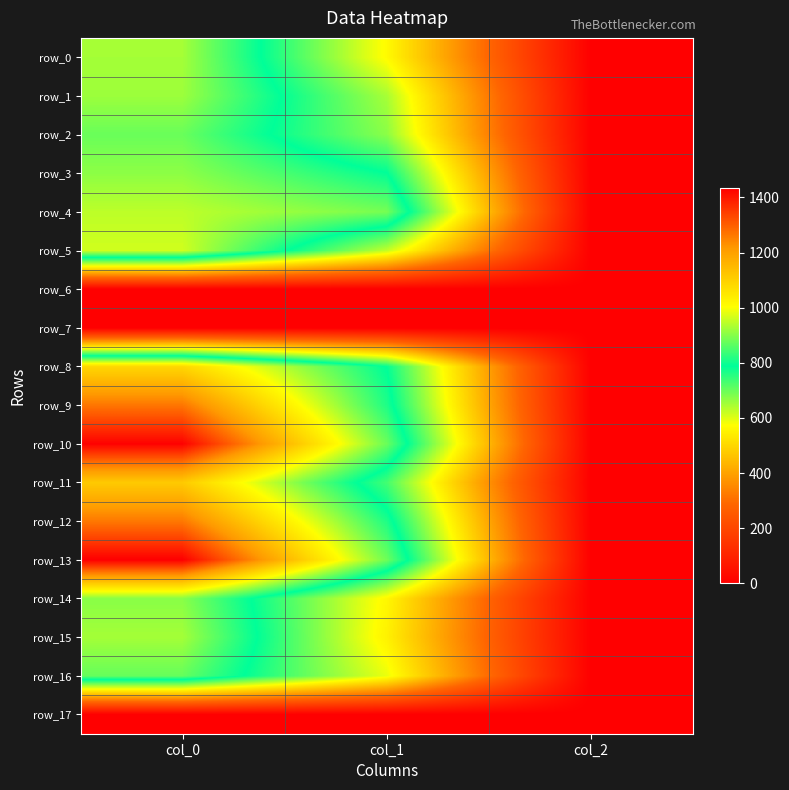

Reading left to right, extract all data points from this chart.

row_0: col_0=926.7	col_1=567.0	col_2=2.0
row_1: col_0=920.0	col_1=648.0	col_2=2.0
row_2: col_0=876.7	col_1=671.6	col_2=2.0
row_3: col_0=906.7	col_1=789.8	col_2=2.0
row_4: col_0=946.7	col_1=887.6	col_2=2.0
row_5: col_0=963.3	col_1=624.4	col_2=2.0
row_6: col_0=0.0	col_1=0.0	col_2=0.0
row_7: col_0=0.0	col_1=0.0	col_2=0.0
row_8: col_0=1086.7	col_1=786.4	col_2=2.0
row_9: col_0=1266.7	col_1=813.4	col_2=2.0
row_10: col_0=1430.0	col_1=877.5	col_2=2.0
row_11: col_0=1113.3	col_1=732.4	col_2=2.0
row_12: col_0=1263.3	col_1=813.4	col_2=2.0
row_13: col_0=1433.3	col_1=880.9	col_2=2.0
row_14: col_0=903.3	col_1=560.2	col_2=2.0
row_15: col_0=926.7	col_1=550.1	col_2=2.0
row_16: col_0=873.3	col_1=590.6	col_2=2.0
row_17: col_0=0.0	col_1=0.0	col_2=0.0